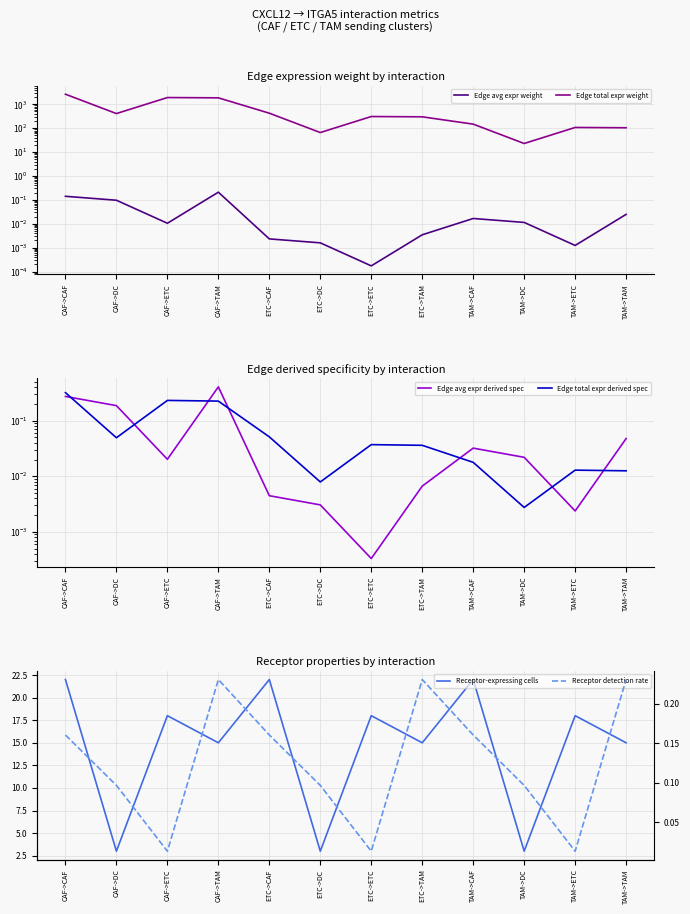

At how many categories does at least one series exceed 11?

12